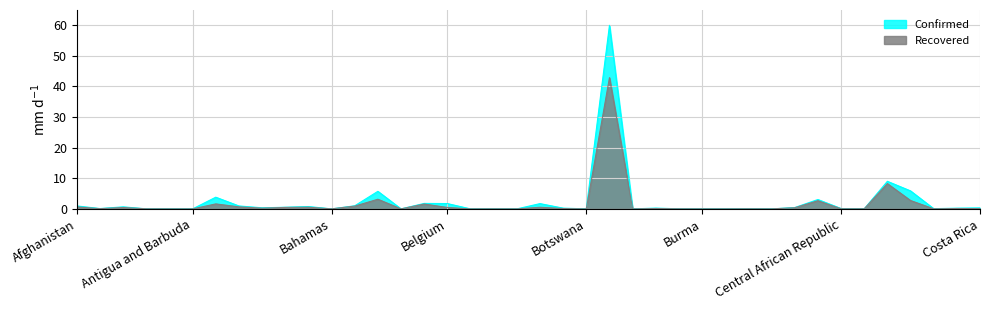

What is the greatest value displayed?

60.0